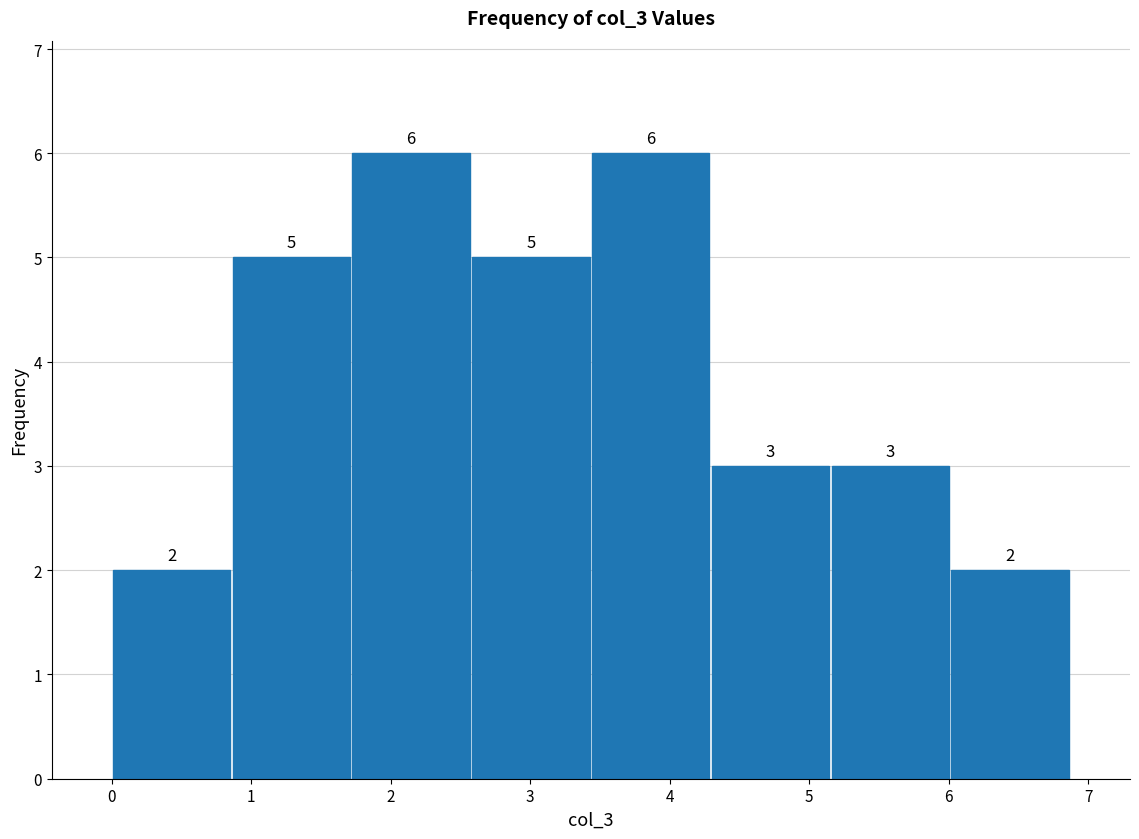

How tall is the bar that spans 3.4 to 4.3 on the x-axis? The bar edges are not printed on the chart, so give them approximately, as read against the axis.

6